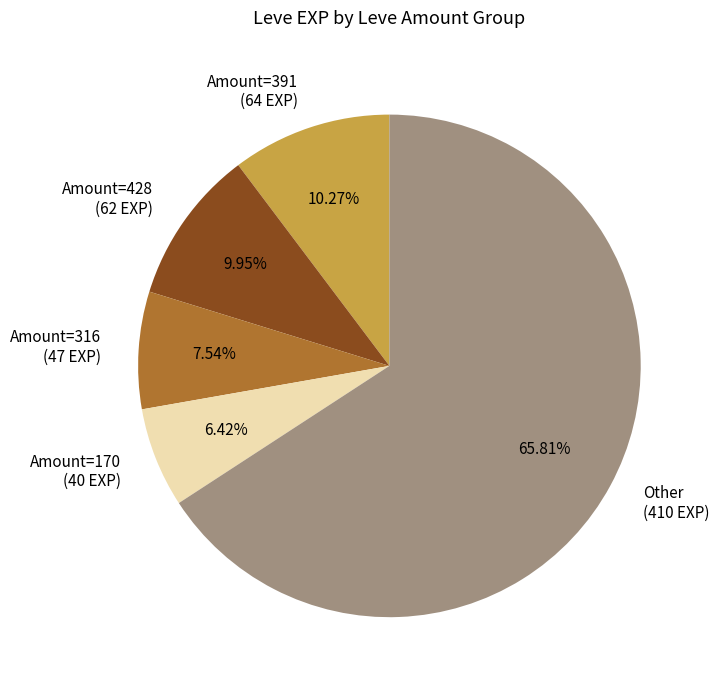

Is the sum of Amount=170 (40 EXP) and Amount=316 (47 EXP) greater than half?

No